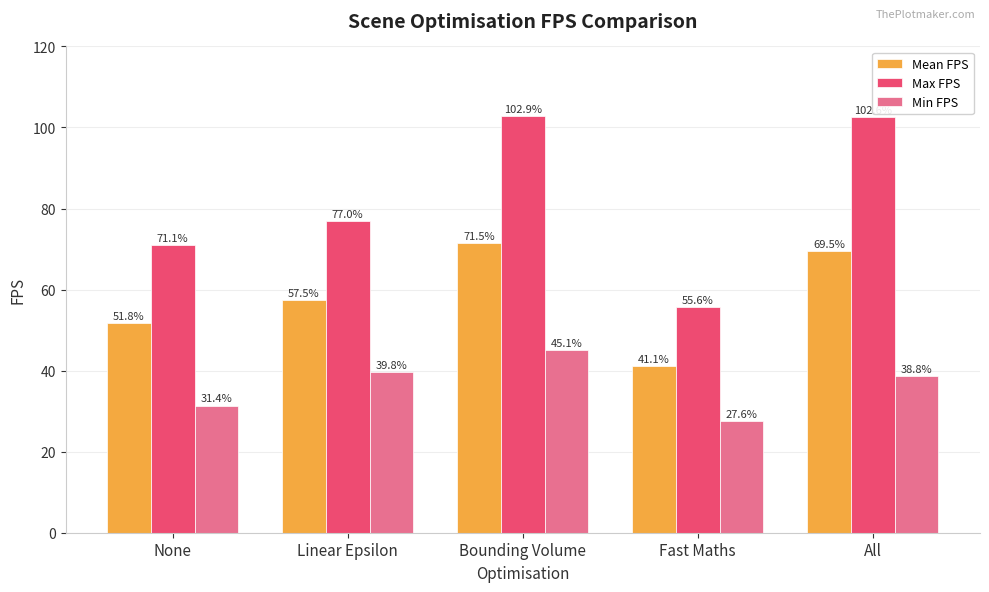

The value of Max FPS at Bounding Volume is 102.9. True or false?

True